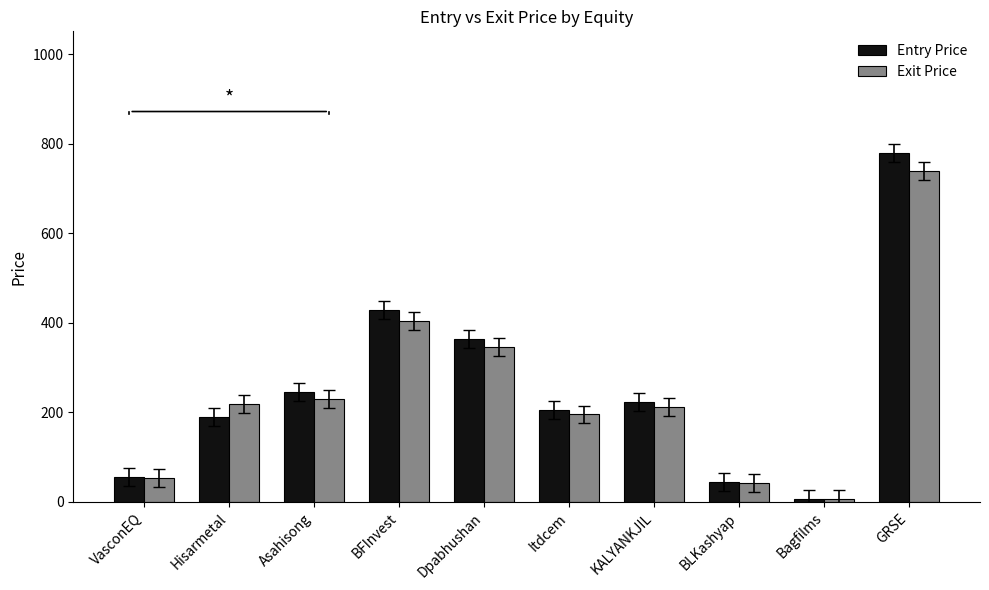

What is the sum of the Entry Price values at Asahisong and GRSE?

1024.4